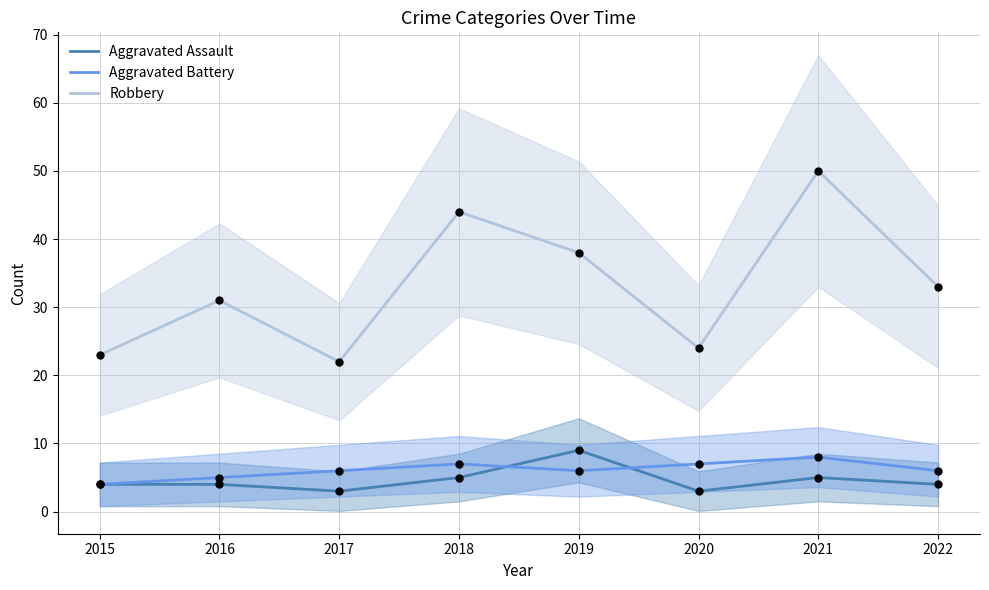

Which series contains the highest Y value?

Robbery